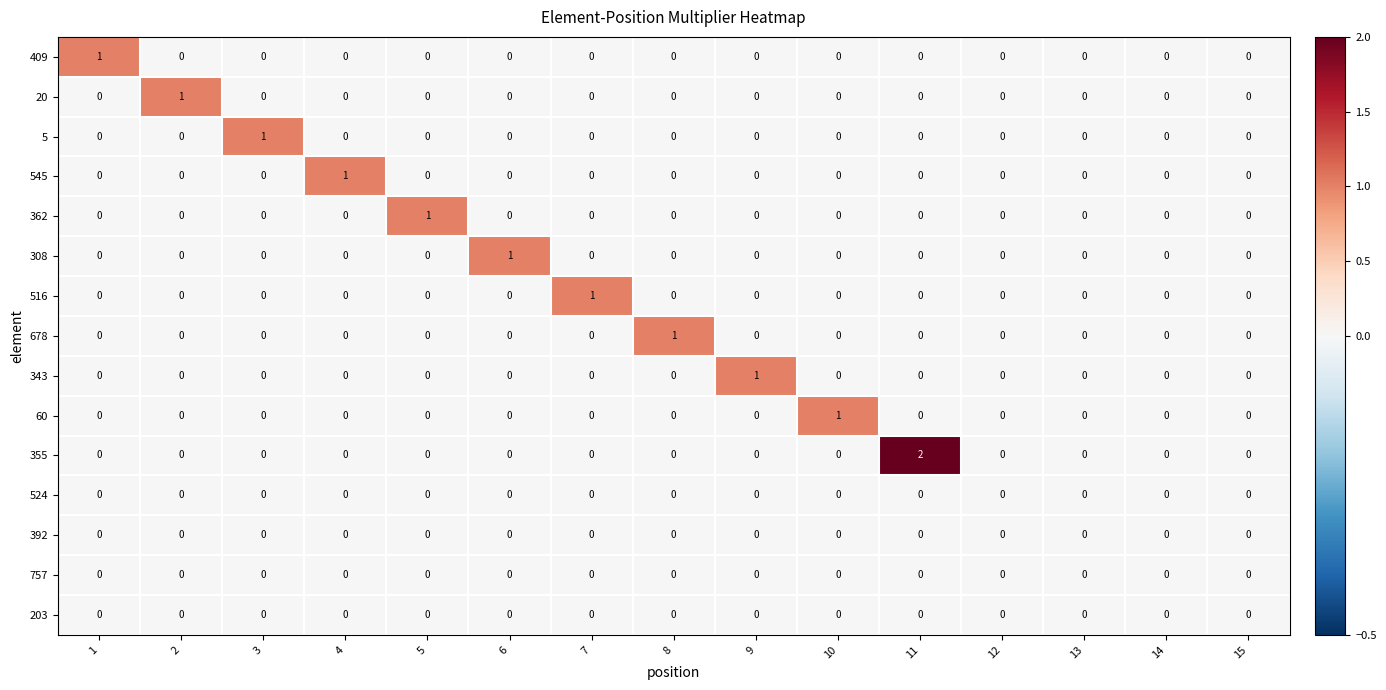

Count the 409 values in the range 0 to 1.

15